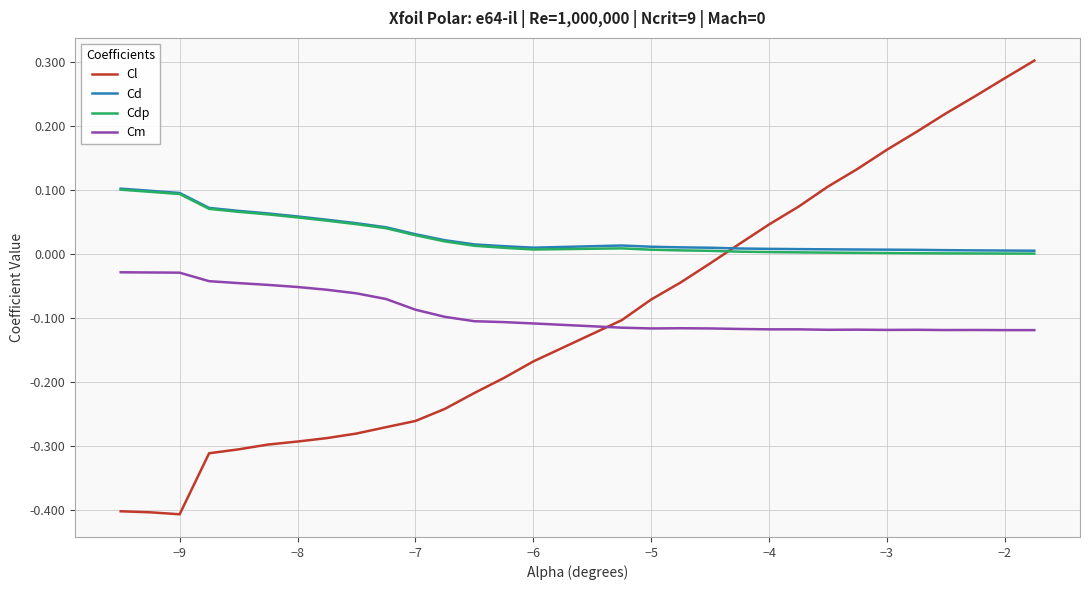

True or false: Cd and Cm intersect in this chart.

False